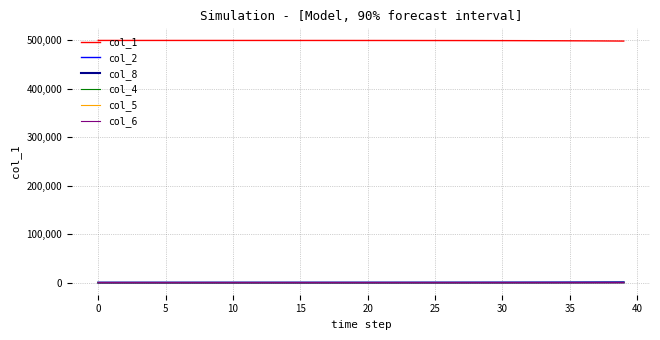

What is the maximum value shown in the chart?

499499.0